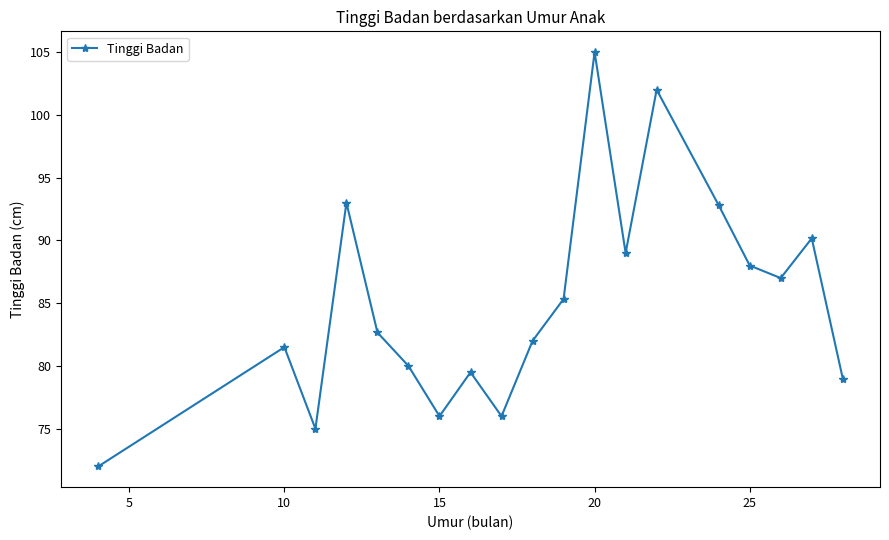

What is the value of the 1st point from the left?

72.0